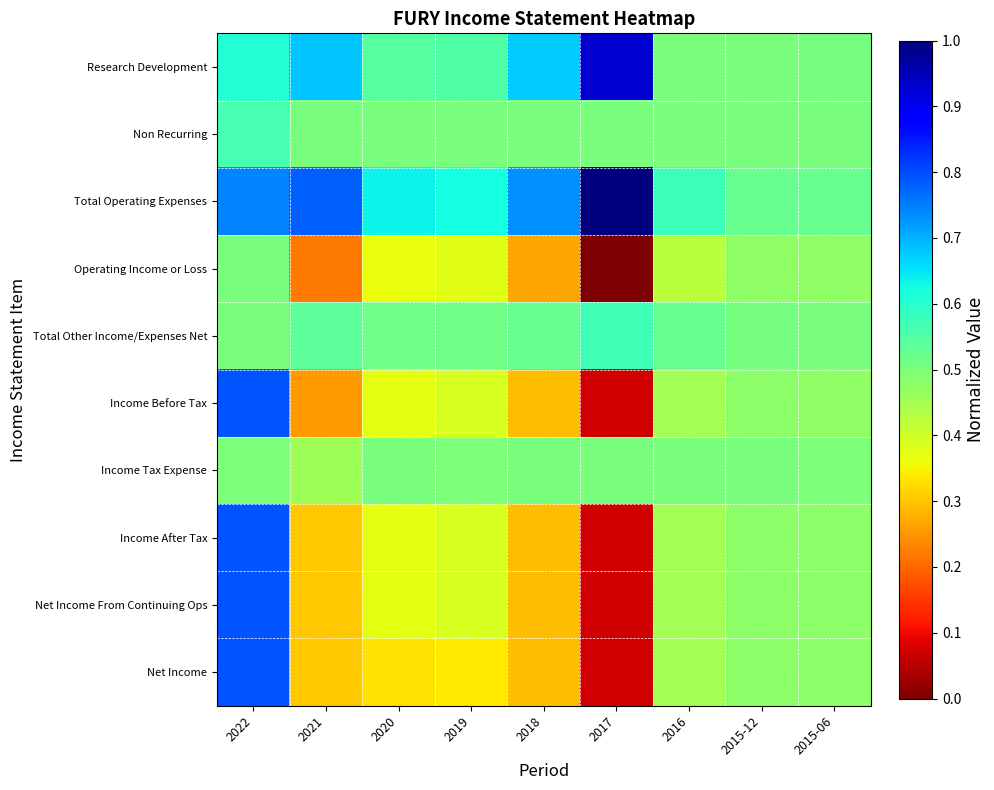

What is the difference between the highest and lowest values at 2016?

0.2